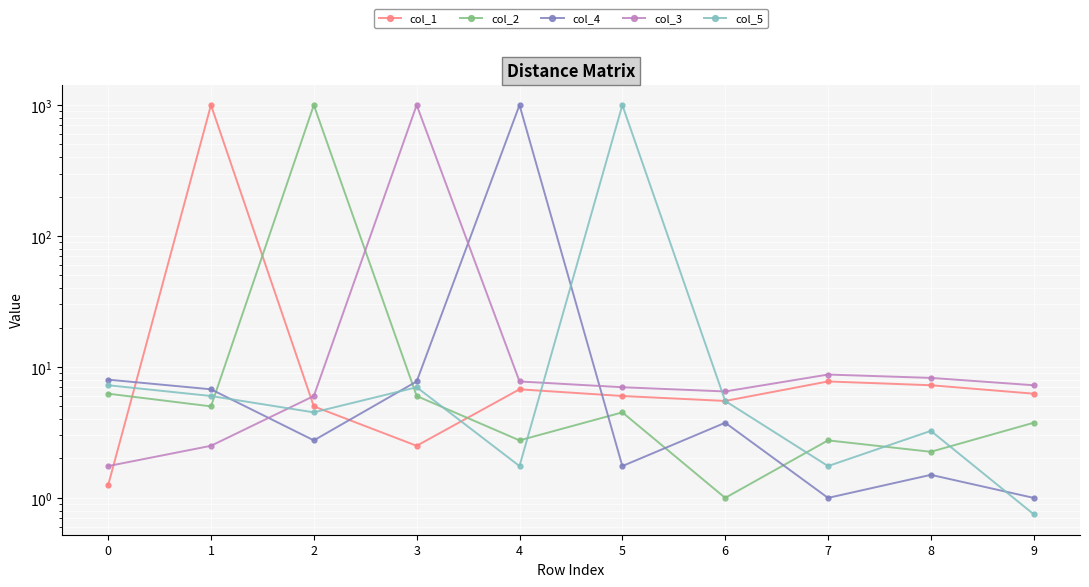

The value of col_2 at 7 is 2.8. True or false?

True